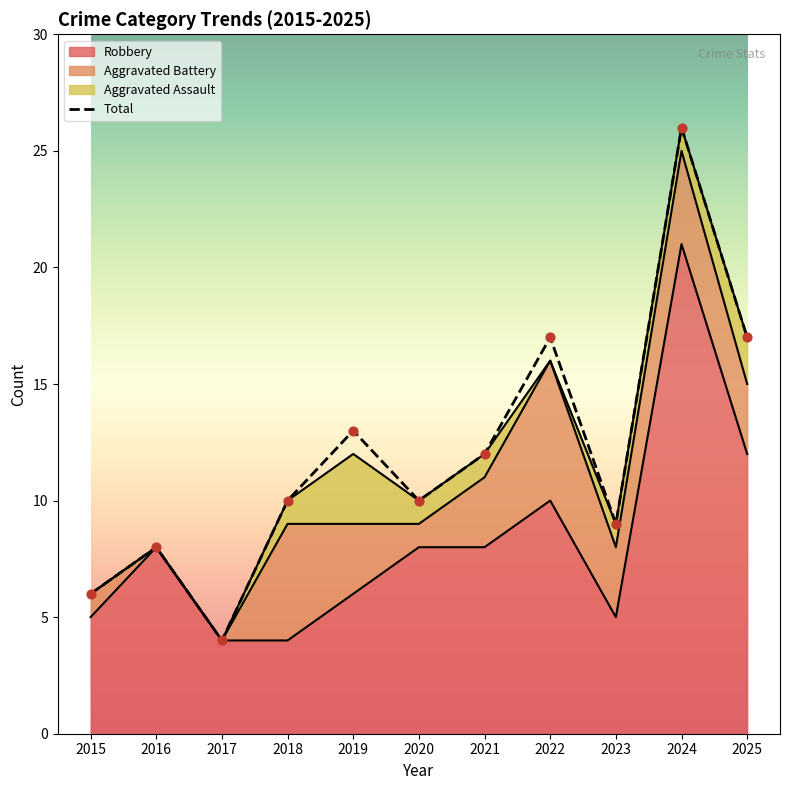

Between 2018 and 2022, which is larger?

2022